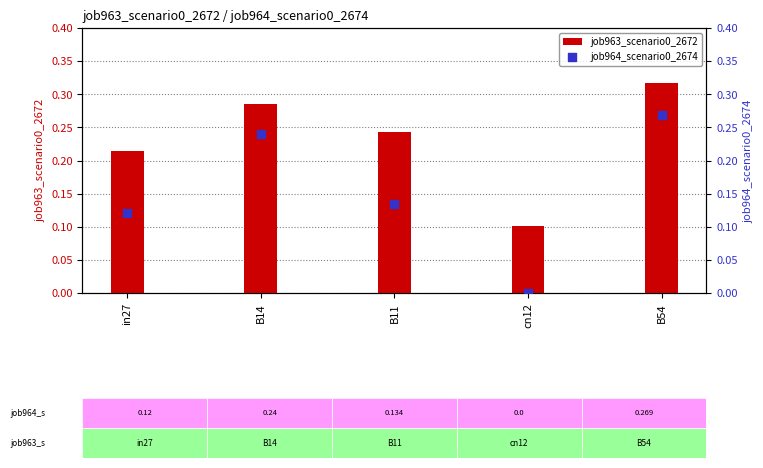

What is the total value across all series at B54?

0.6